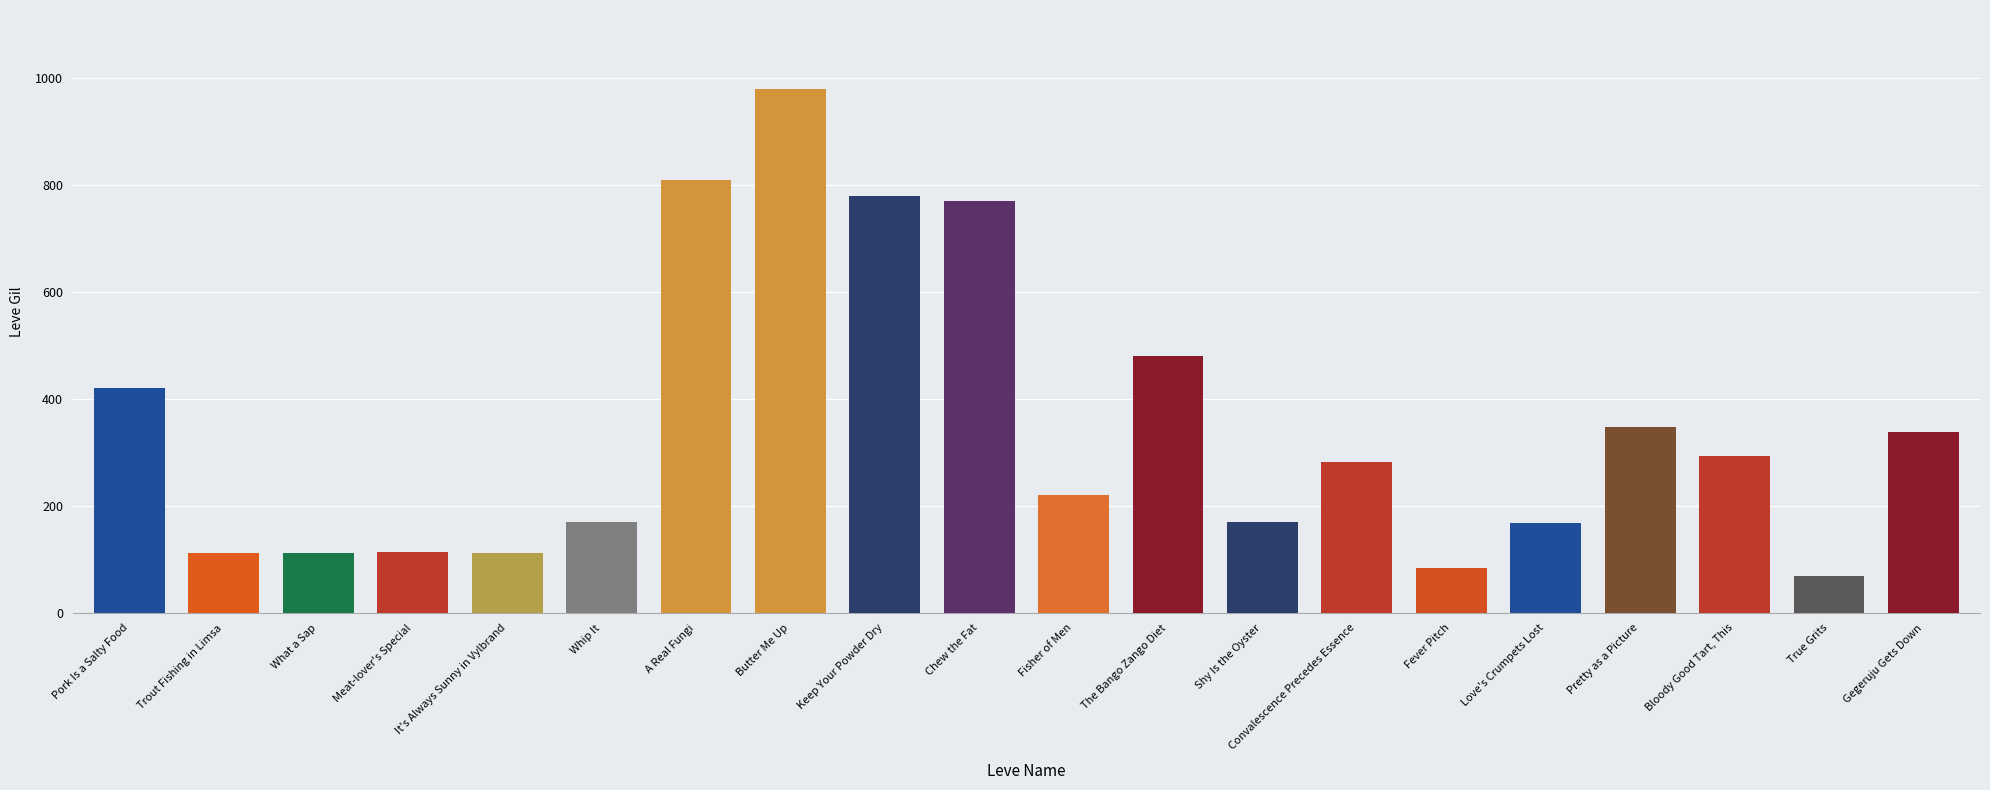

What is the minimum value shown in the chart?

69